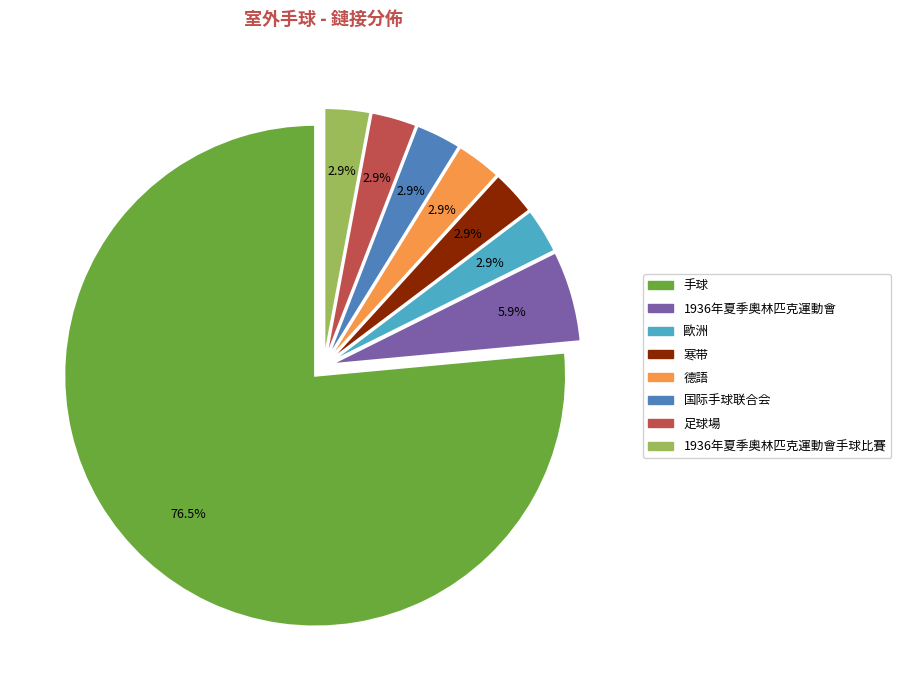

Is there any slice that represents more than half of the pie?

Yes